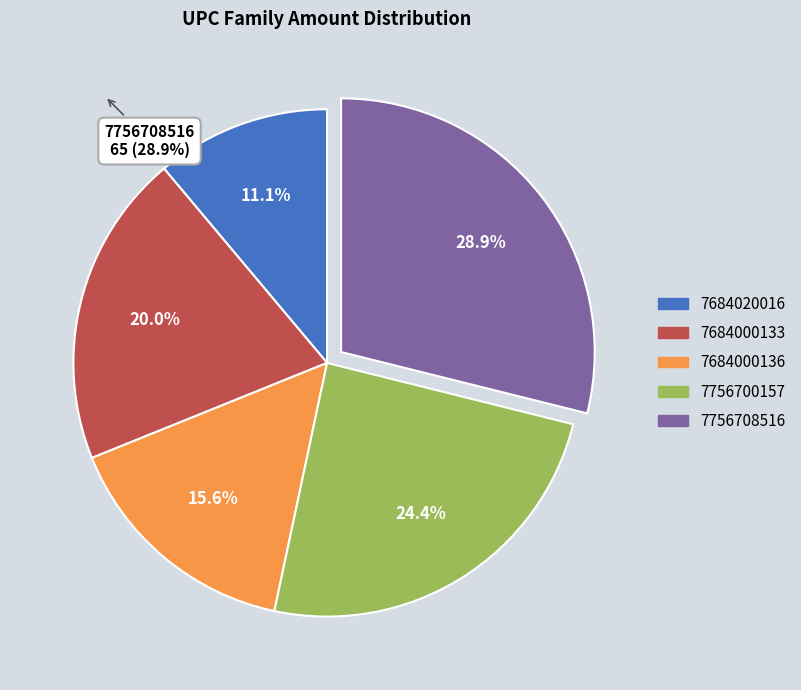

Does 7684000136 represent more than half of the total?

No